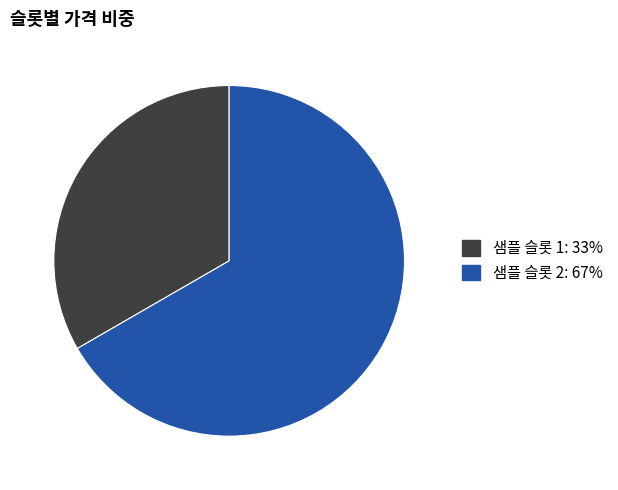

Count the number of slices in the pie.

2